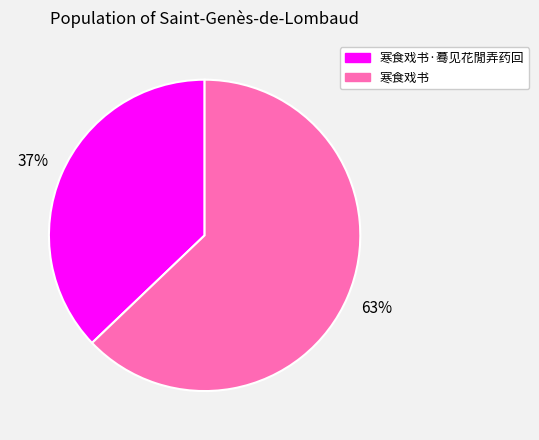

Which category has the biggest portion of the pie?

寒食戏书